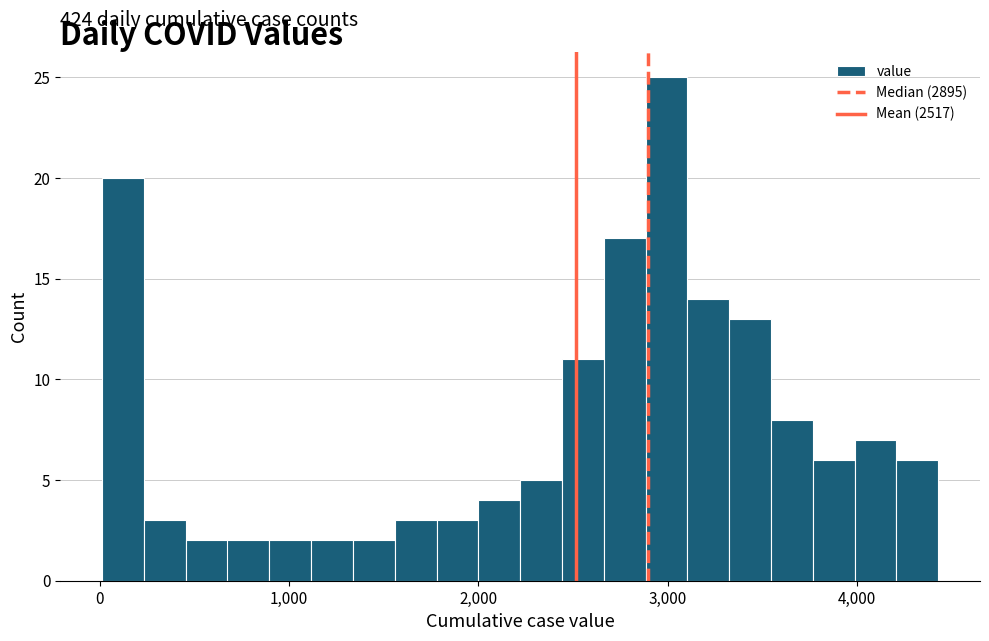

Around what value on the x-axis is the tallest bar? Give the approximate position of its centre, as read against the axis.

3000